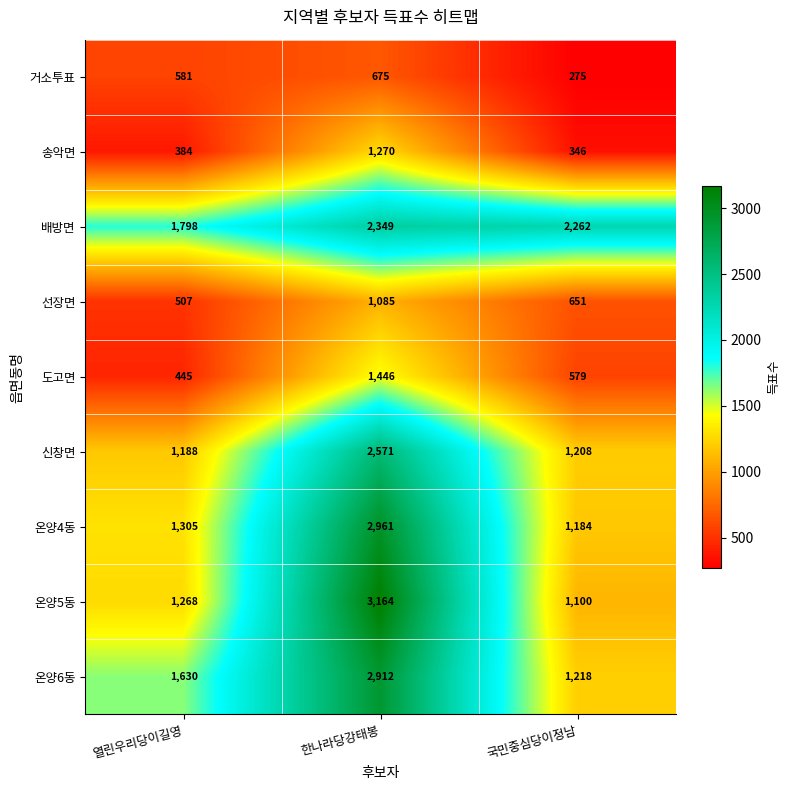

Which series changed the most between 열린우리당이길영 and 한나라당강태봉?

온양5동